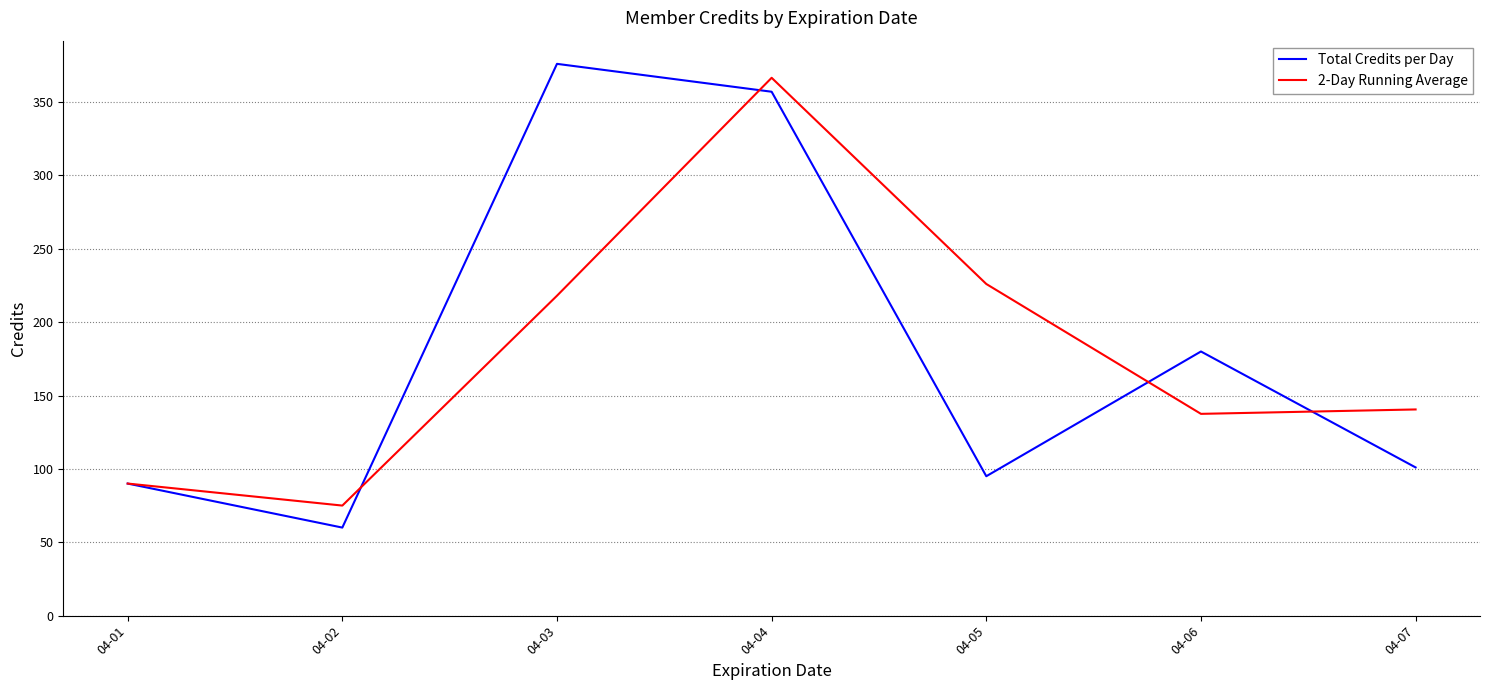

True or false: 2-Day Running Average has more than 1 interior local peaks.

False